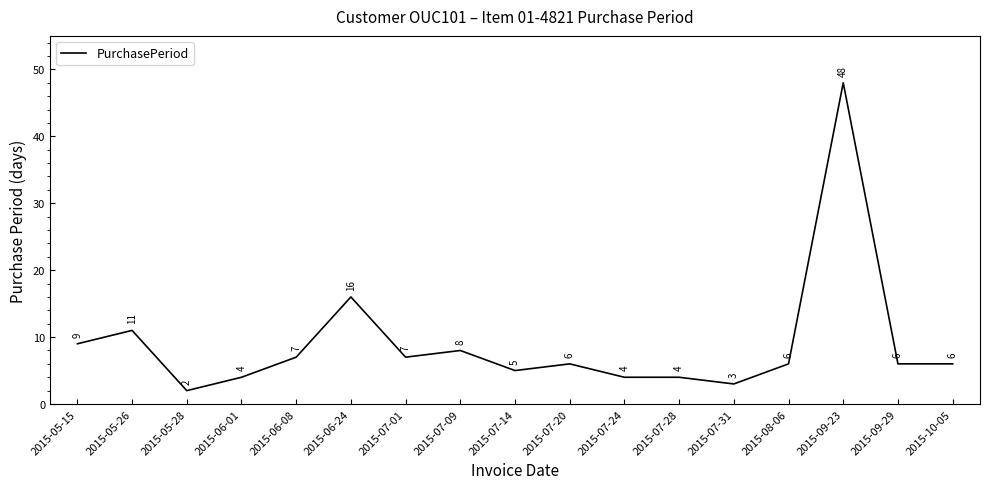

What is the change in value from 2015-07-24 to 2015-08-06?

+2